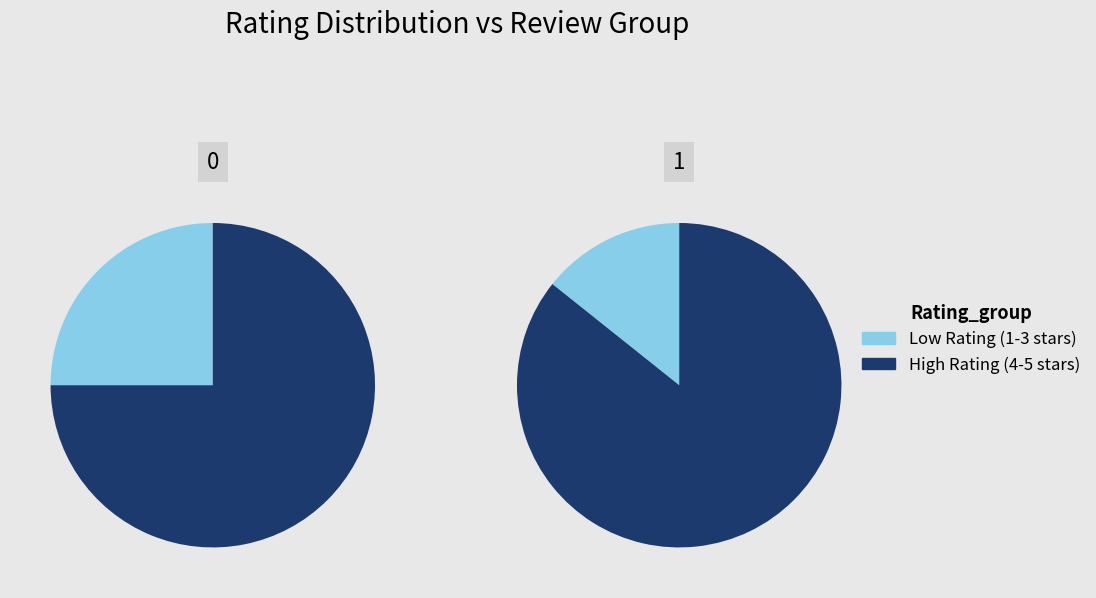

Count the number of slices in the pie.

4